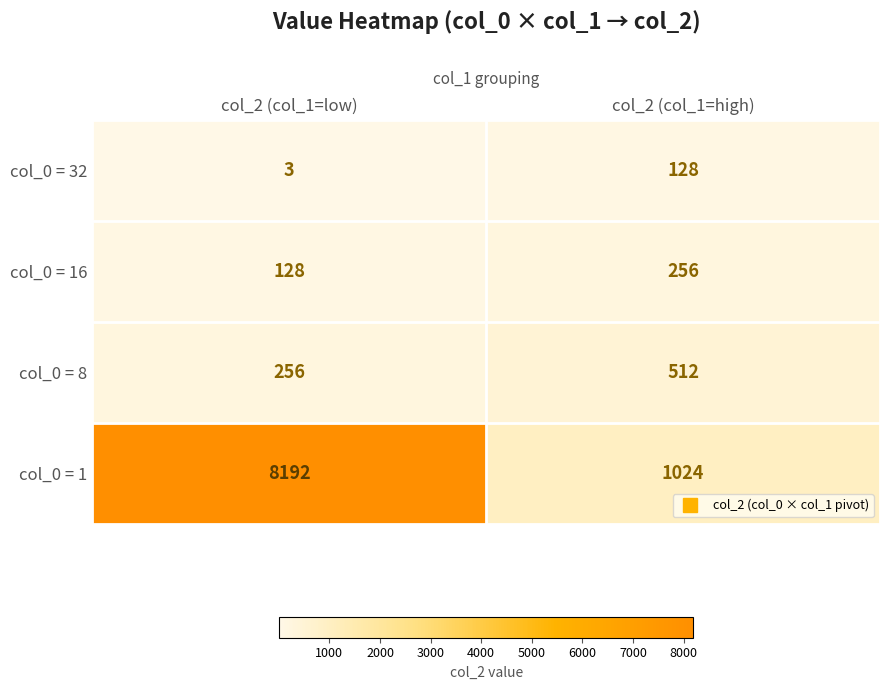

Reading right to left, list all the values displayed in this chart.

col_0 = 32: col_2 (col_1=high)=128	col_2 (col_1=low)=3
col_0 = 16: col_2 (col_1=high)=256	col_2 (col_1=low)=128
col_0 = 8: col_2 (col_1=high)=512	col_2 (col_1=low)=256
col_0 = 1: col_2 (col_1=high)=1024	col_2 (col_1=low)=8192